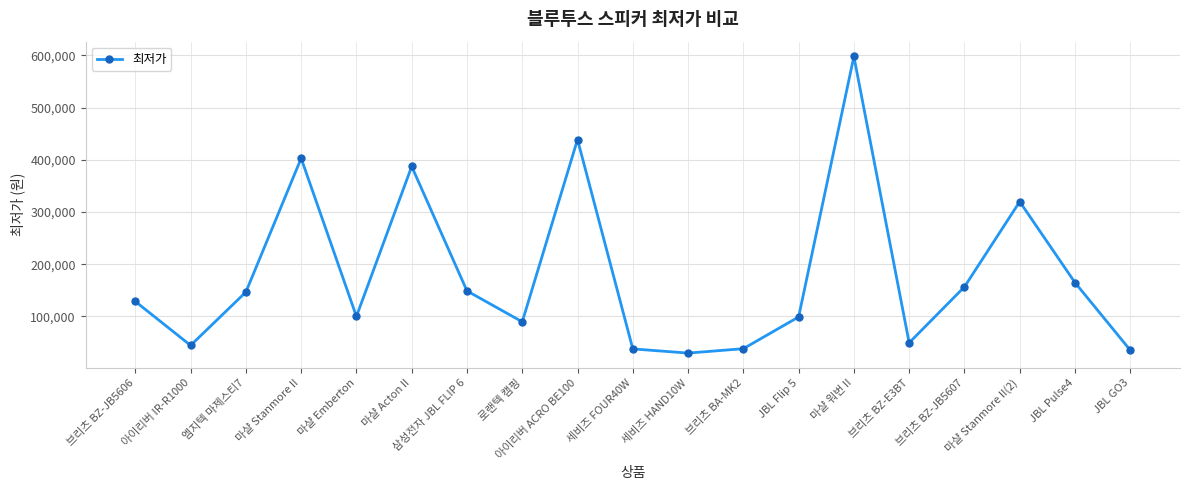

The value at 브리츠 BA-MK2 is 61855. True or false?

False